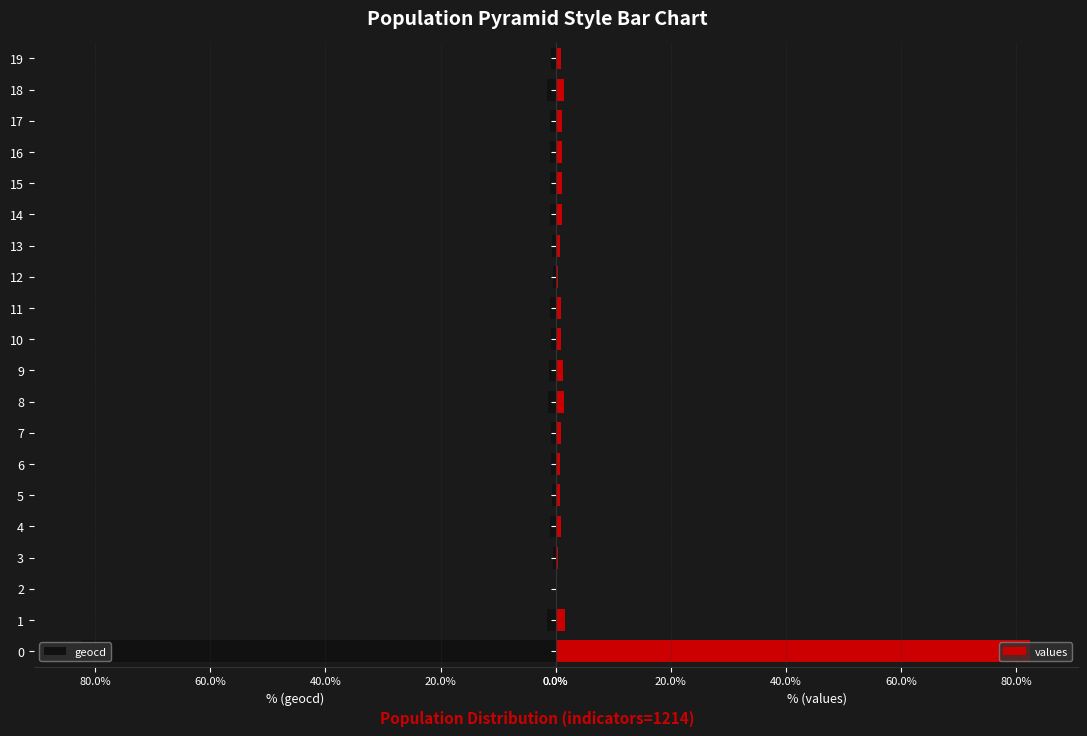

What is the average value of the geocd series?

5.0